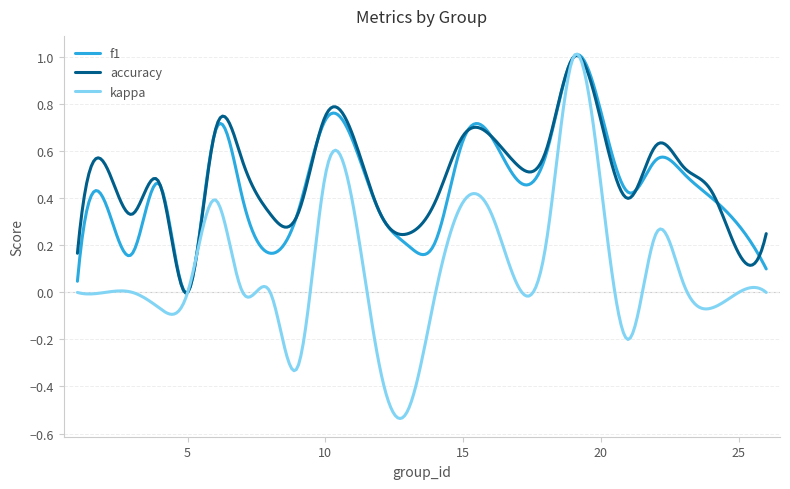

Which series has the widest spread of values?

kappa